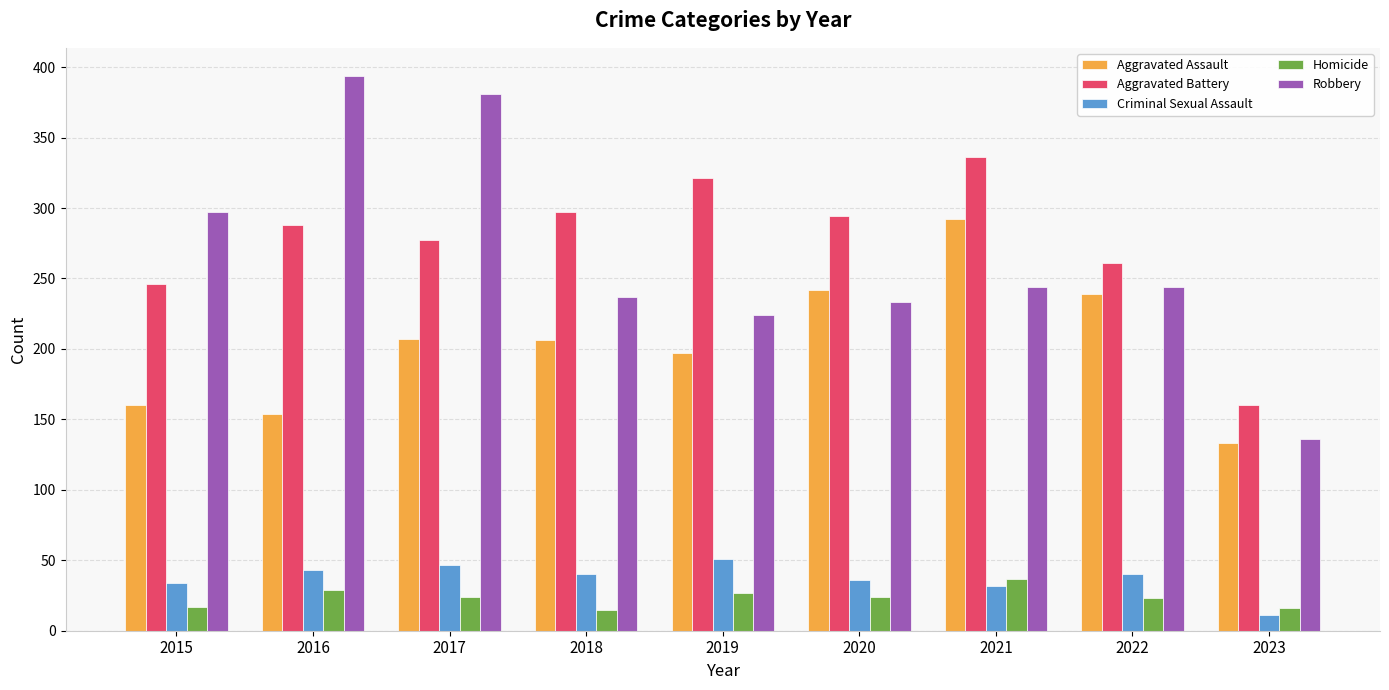

What is the lowest value of the Aggravated Battery series?

160